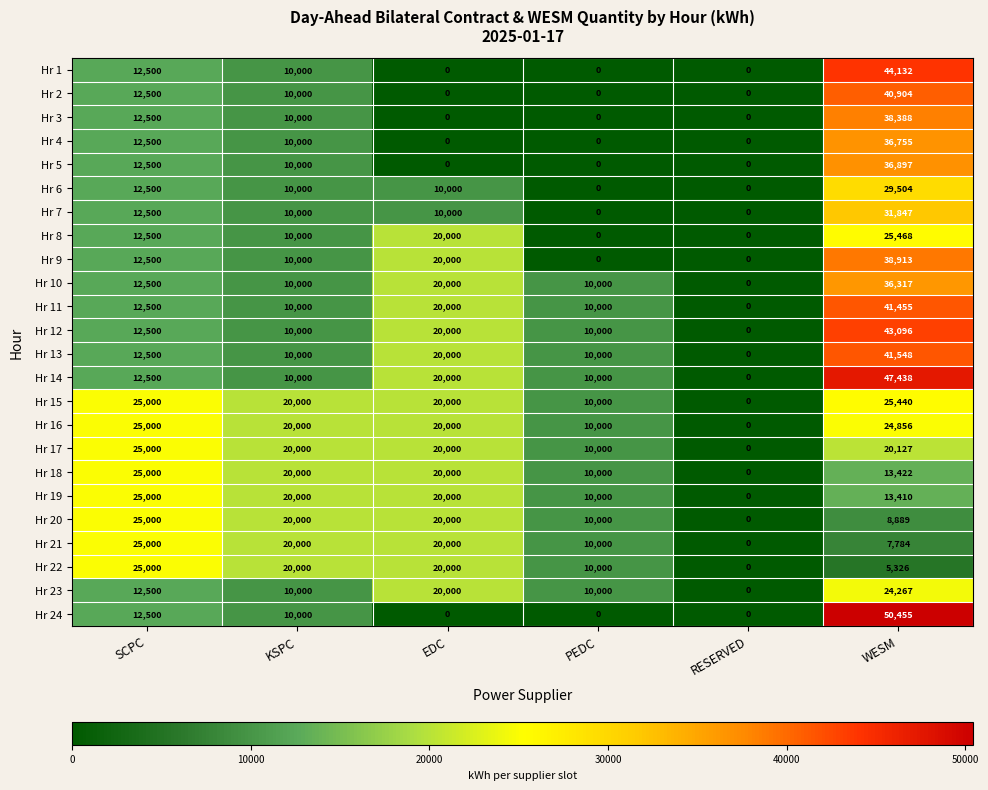

What is the difference between the highest and lowest values at WESM?

45129